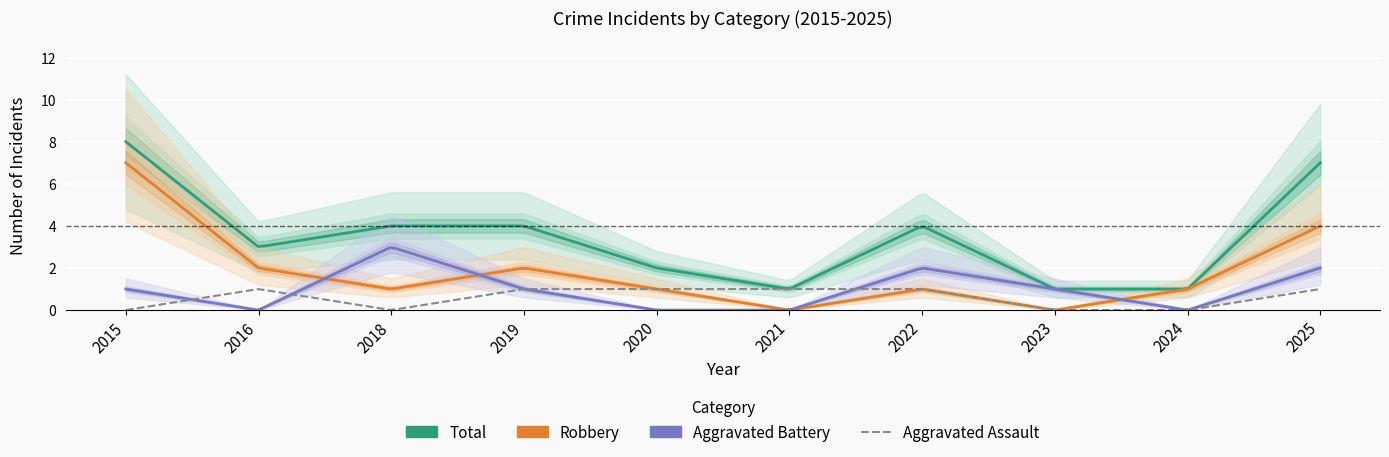

At how many categories does at least one series exceed 5?

2